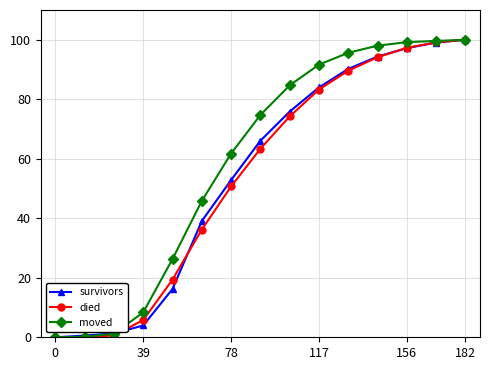

What is the maximum value for survivors?

100.0